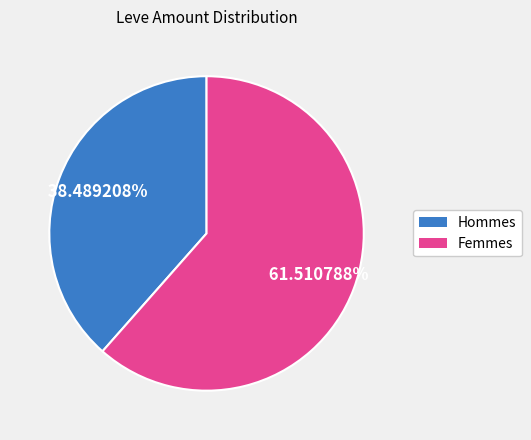

Is there any slice that represents more than half of the pie?

Yes